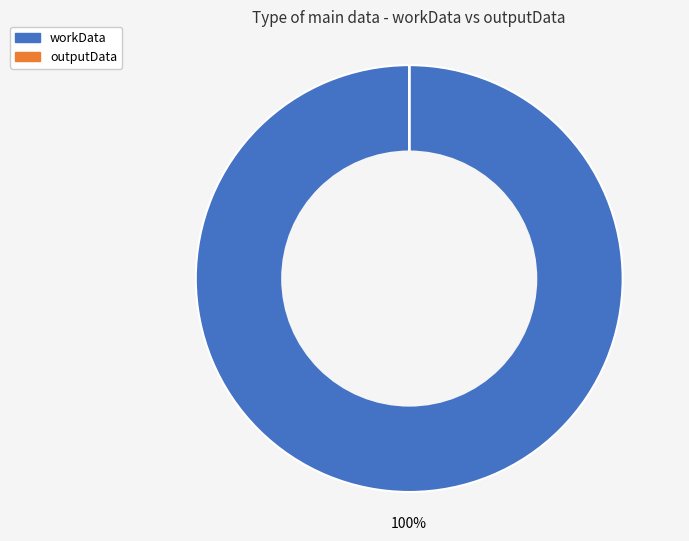

Which category accounts for the majority?

workData